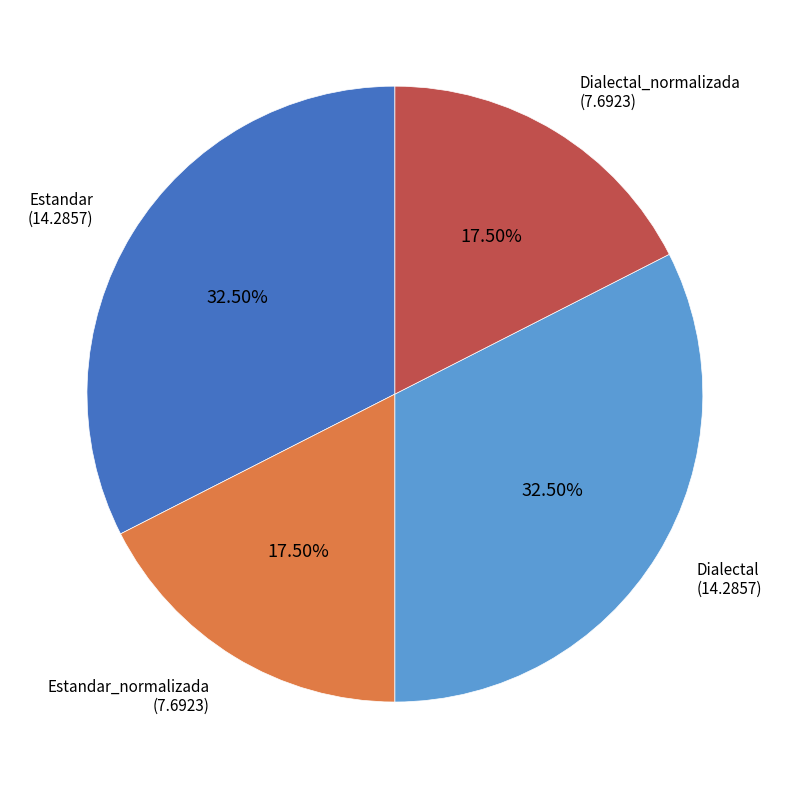

Is there a majority slice in this chart?

No